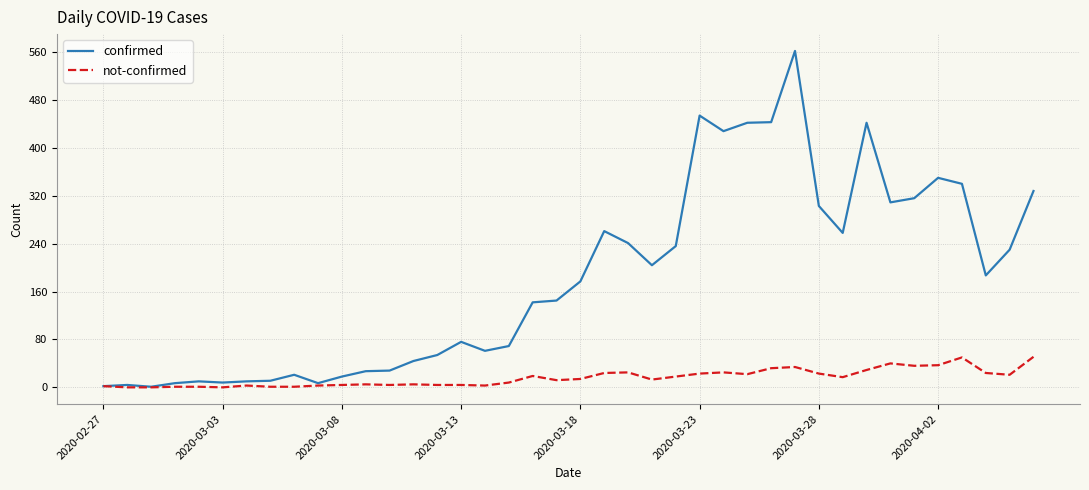

Which series has the largest total across all categories?

confirmed